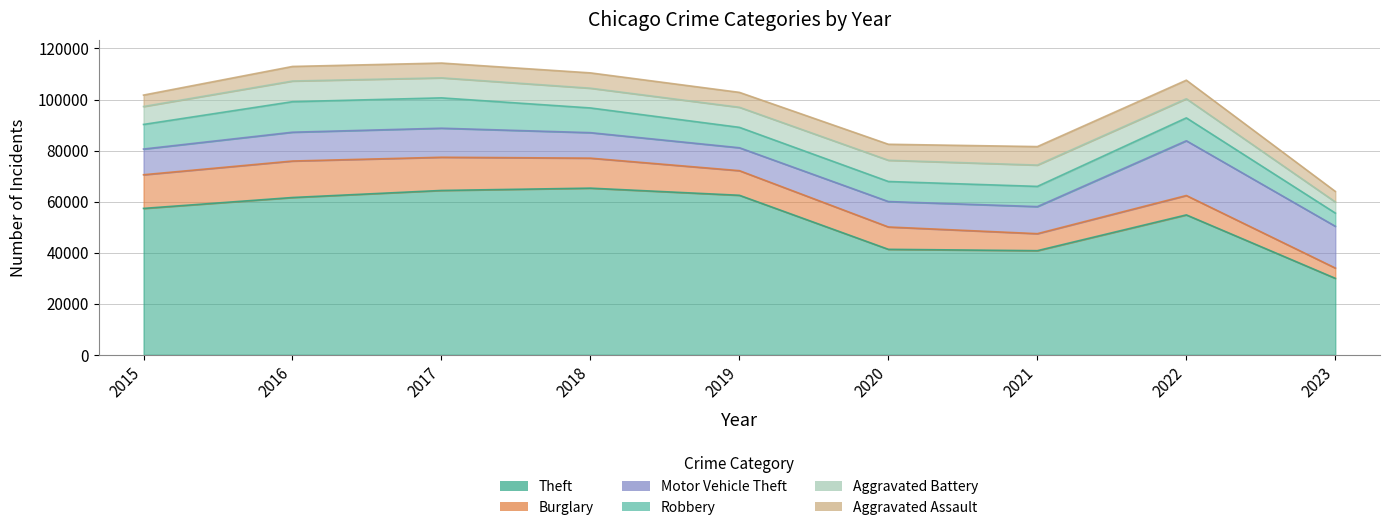

In Aggravated Assault, how many points are lower than both neighbors (excluding endpoints)?

1